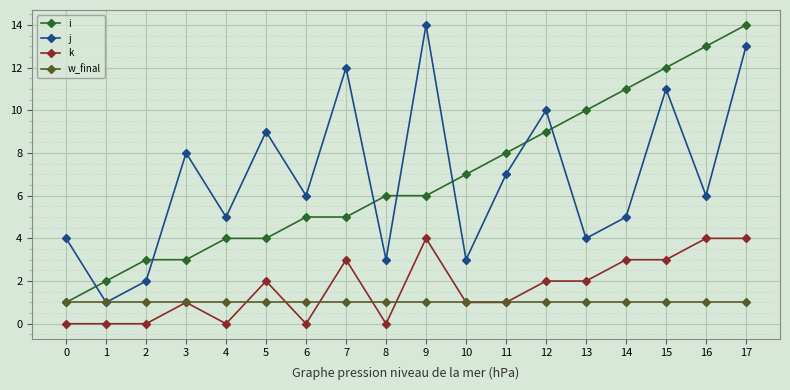

True or false: j has a value of 6 at 0.

False